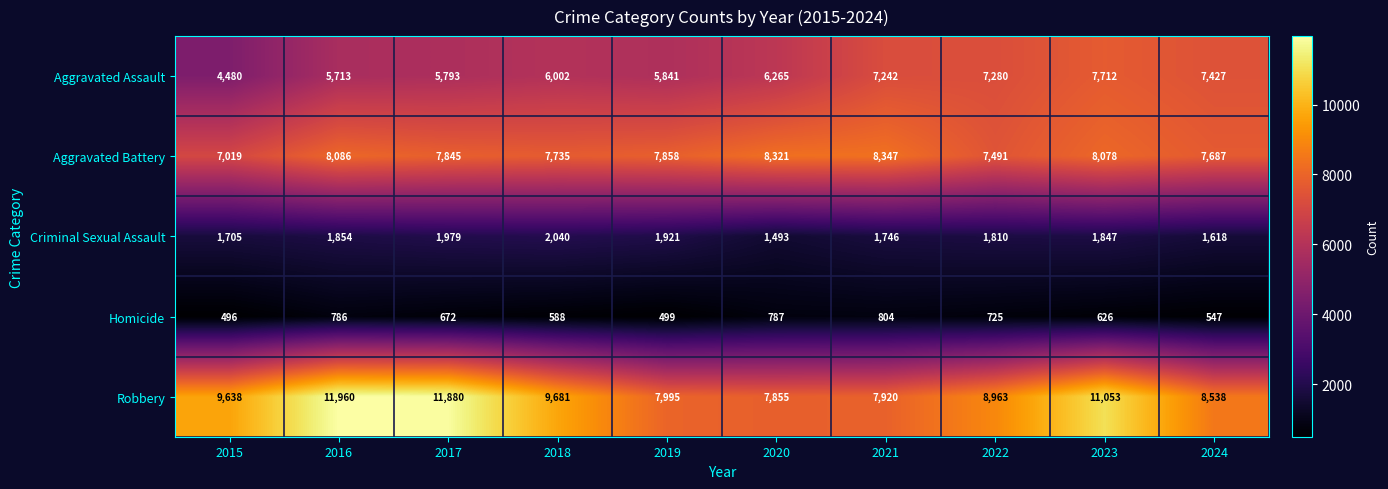

True or false: Aggravated Assault has a value of 6002 at 2018.

True